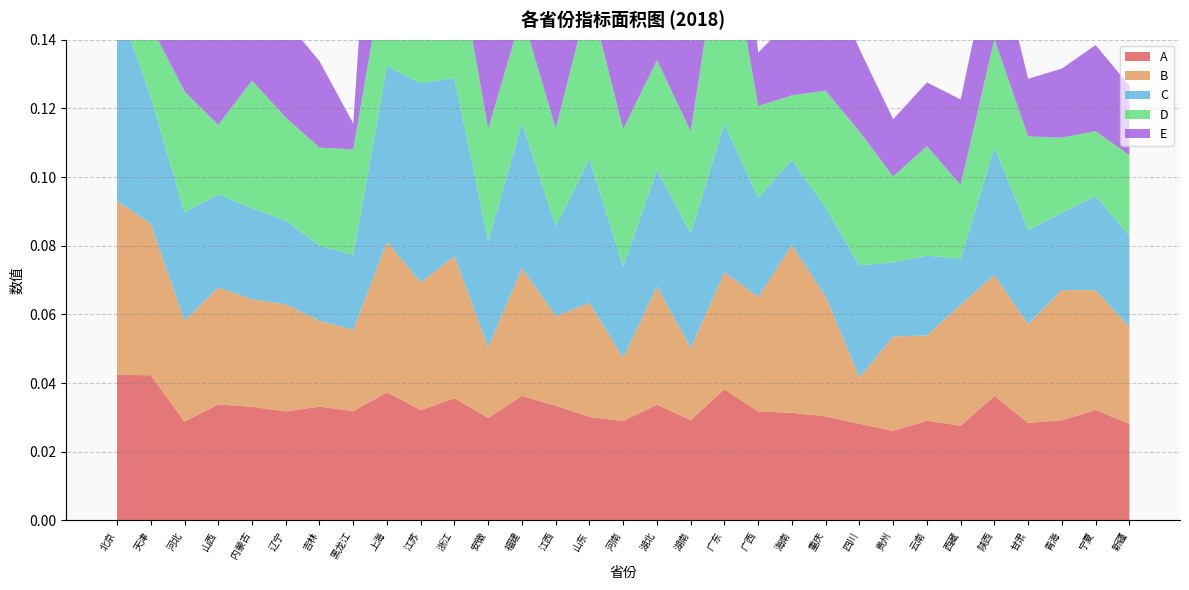

Reading right to left, list all the values displayed in this chart.

A: 新疆=0.0	宁夏=0.0	青海=0.0	甘肃=0.0	陕西=0.0	西藏=0.0	云南=0.0	贵州=0.0	四川=0.0	重庆=0.0	海南=0.0	广西=0.0	广东=0.0	湖南=0.0	湖北=0.0	河南=0.0	山东=0.0	江西=0.0	福建=0.0	安徽=0.0	浙江=0.0	江苏=0.0	上海=0.0	黑龙江=0.0	吉林=0.0	辽宁=0.0	内蒙古=0.0	山西=0.0	河北=0.0	天津=0.0	北京=0.0
B: 新疆=0.0	宁夏=0.0	青海=0.0	甘肃=0.0	陕西=0.0	西藏=0.0	云南=0.0	贵州=0.0	四川=0.0	重庆=0.0	海南=0.0	广西=0.0	广东=0.0	湖南=0.0	湖北=0.0	河南=0.0	山东=0.0	江西=0.0	福建=0.0	安徽=0.0	浙江=0.0	江苏=0.0	上海=0.0	黑龙江=0.0	吉林=0.0	辽宁=0.0	内蒙古=0.0	山西=0.0	河北=0.0	天津=0.0	北京=0.1
C: 新疆=0.0	宁夏=0.0	青海=0.0	甘肃=0.0	陕西=0.0	西藏=0.0	云南=0.0	贵州=0.0	四川=0.0	重庆=0.0	海南=0.0	广西=0.0	广东=0.0	湖南=0.0	湖北=0.0	河南=0.0	山东=0.0	江西=0.0	福建=0.0	安徽=0.0	浙江=0.1	江苏=0.1	上海=0.1	黑龙江=0.0	吉林=0.0	辽宁=0.0	内蒙古=0.0	山西=0.0	河北=0.0	天津=0.0	北京=0.1
D: 新疆=0.0	宁夏=0.0	青海=0.0	甘肃=0.0	陕西=0.0	西藏=0.0	云南=0.0	贵州=0.0	四川=0.0	重庆=0.0	海南=0.0	广西=0.0	广东=0.1	湖南=0.0	湖北=0.0	河南=0.0	山东=0.0	江西=0.0	福建=0.0	安徽=0.0	浙江=0.0	江苏=0.1	上海=0.0	黑龙江=0.0	吉林=0.0	辽宁=0.0	内蒙古=0.0	山西=0.0	河北=0.0	天津=0.0	北京=0.0
E: 新疆=0.0	宁夏=0.0	青海=0.0	甘肃=0.0	陕西=0.0	西藏=0.0	云南=0.0	贵州=0.0	四川=0.0	重庆=0.0	海南=0.0	广西=0.0	广东=0.1	湖南=0.0	湖北=0.0	河南=0.0	山东=0.0	江西=0.0	福建=0.0	安徽=0.0	浙江=0.1	江苏=0.1	上海=0.1	黑龙江=0.0	吉林=0.0	辽宁=0.0	内蒙古=0.0	山西=0.0	河北=0.0	天津=0.1	北京=0.1